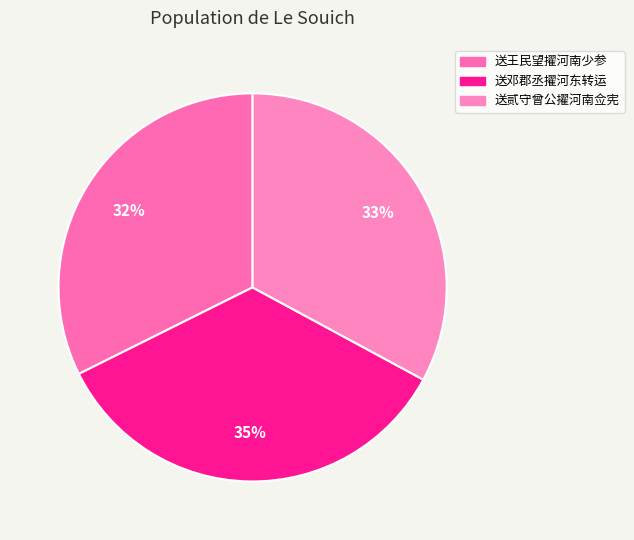

How many slices are in this pie chart?

3